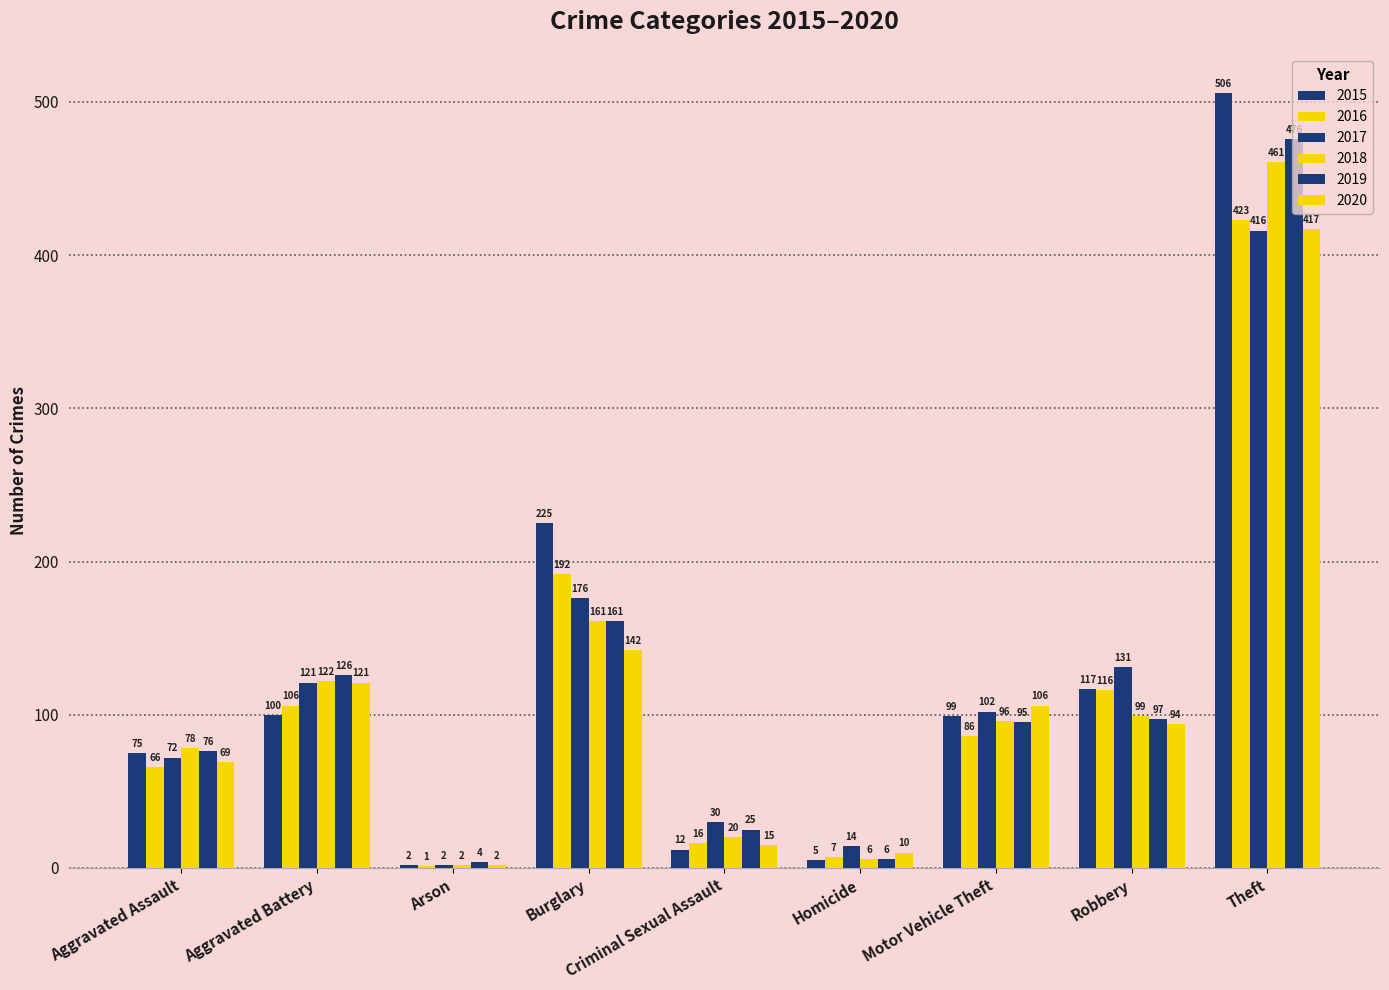

Is it true that 2019 equals 8 at Homicide?

False